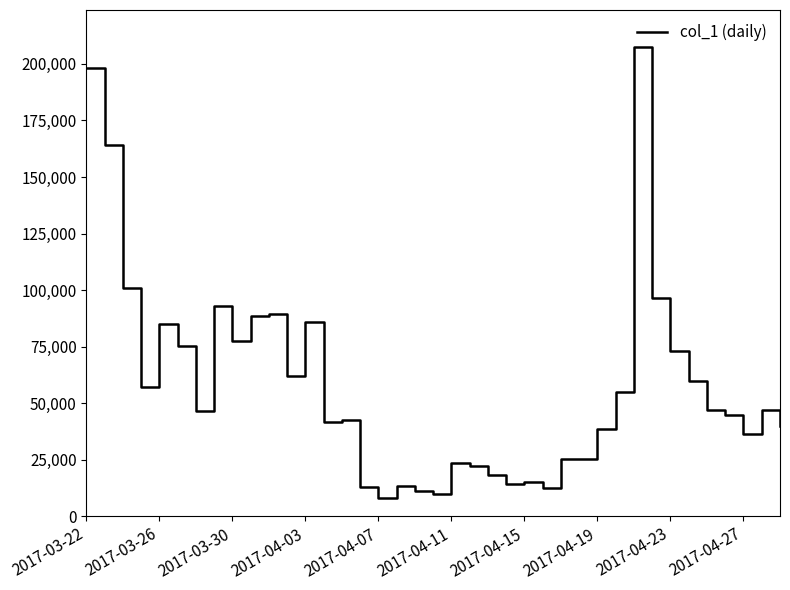

What is the difference between the maximum and minimum values?

199194